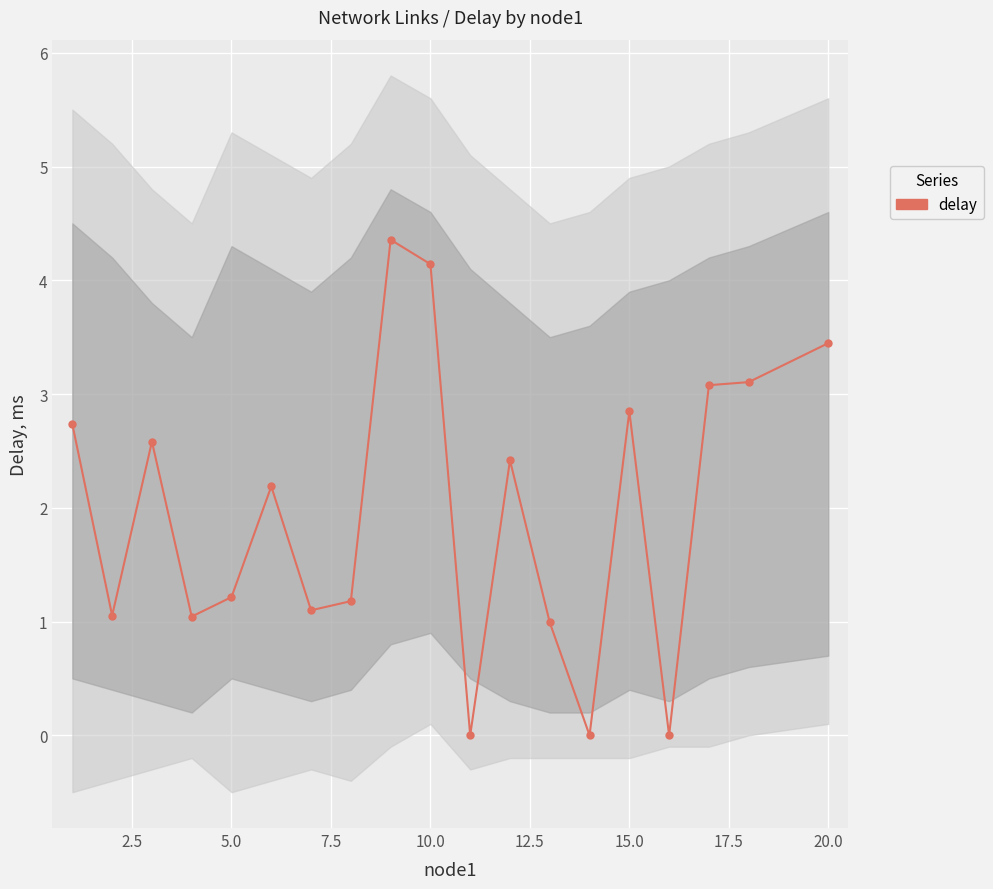

What is the value of the 18th point from the left?

3.1